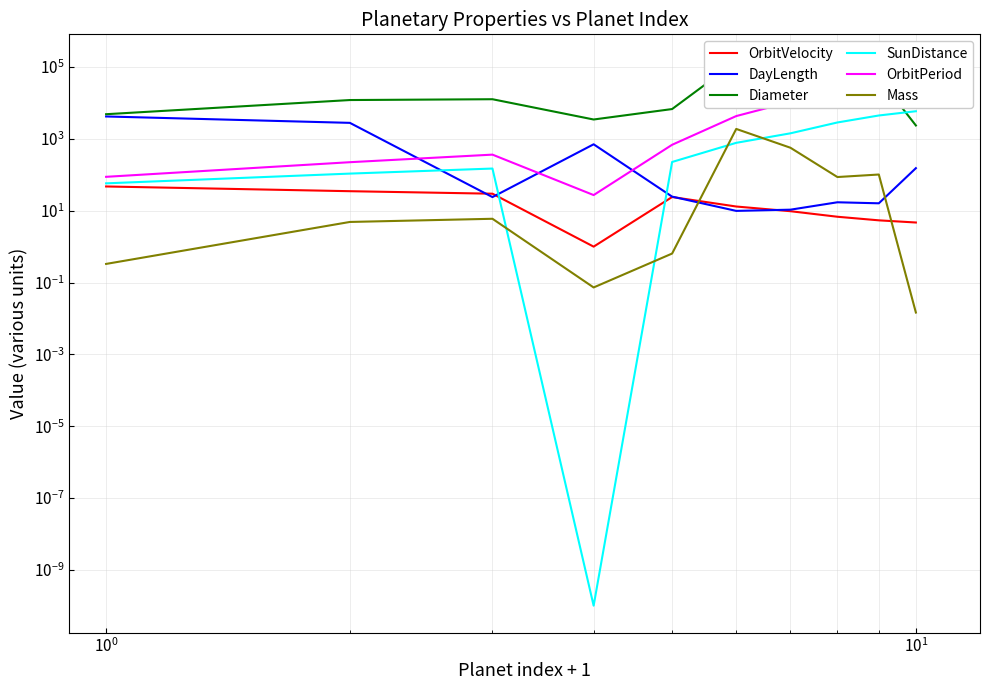

What is the difference between the maximum and second lowest values in the Mass series?

1897.9